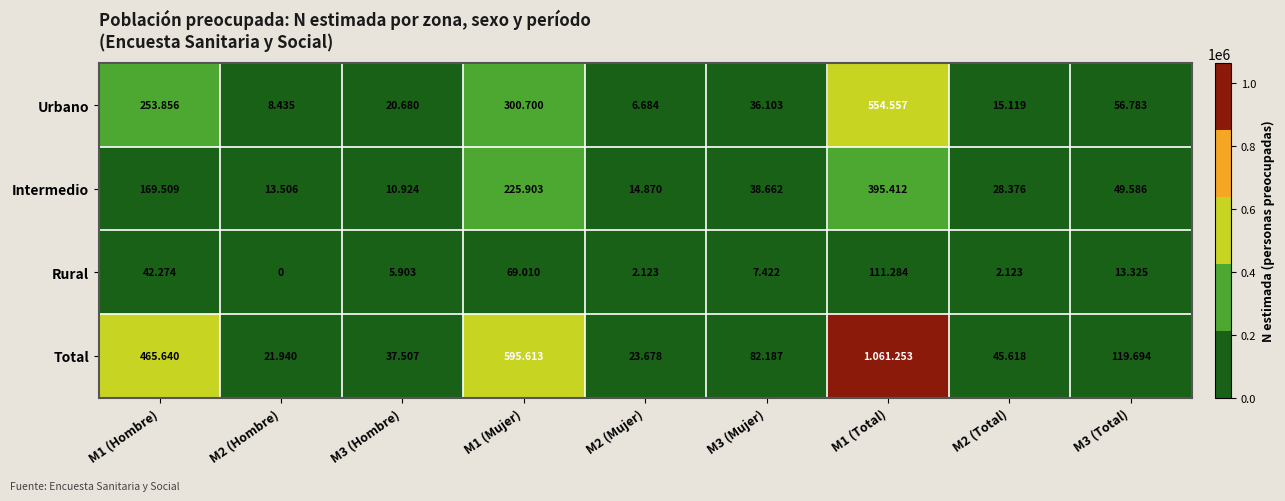

What is the sum of all Urbano values?

1252917